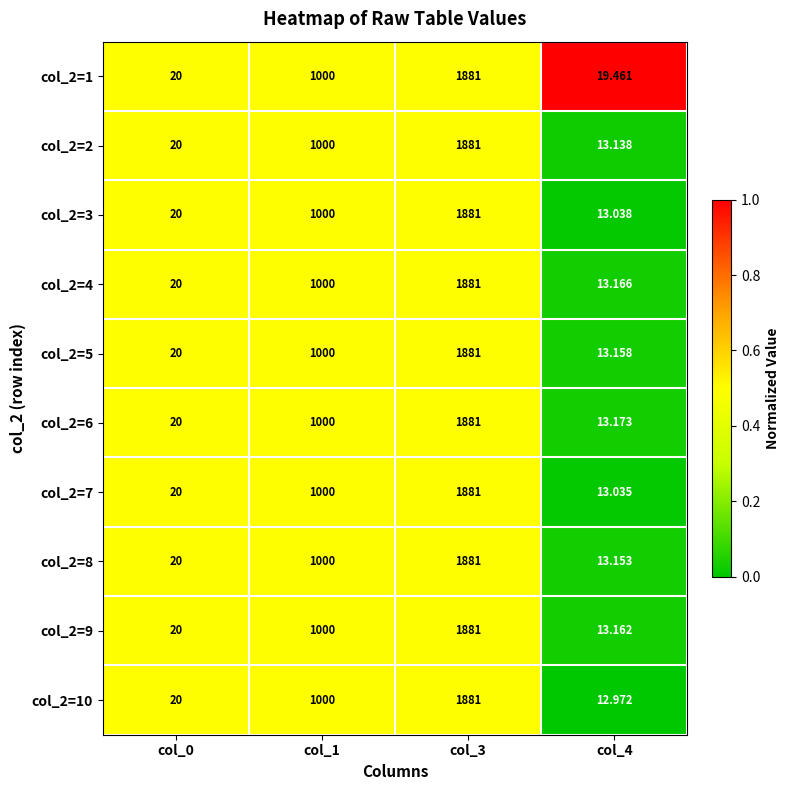

Is the value of col_2=6 at col_1 greater than the value of col_2=9 at col_4?

Yes